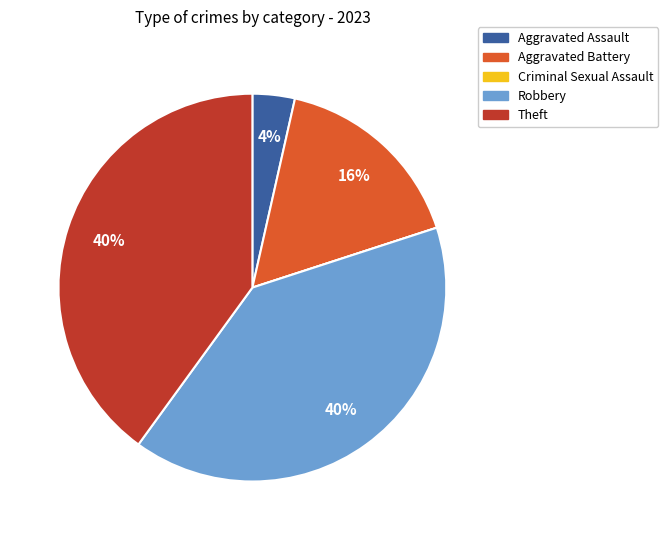

To the nearest percent, what is the combined percentage of Aggravated Assault and Robbery?

44%